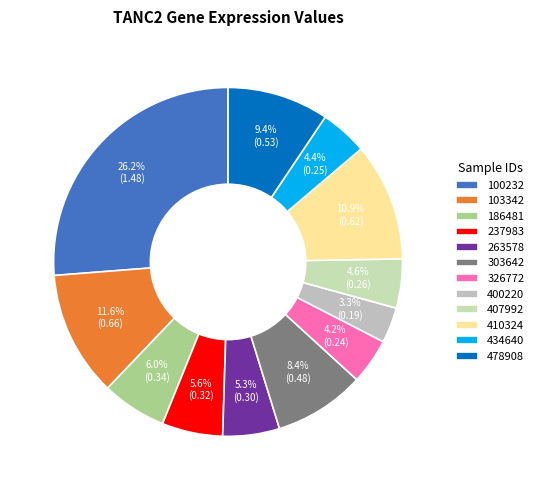

How many segments does this pie chart have?

12